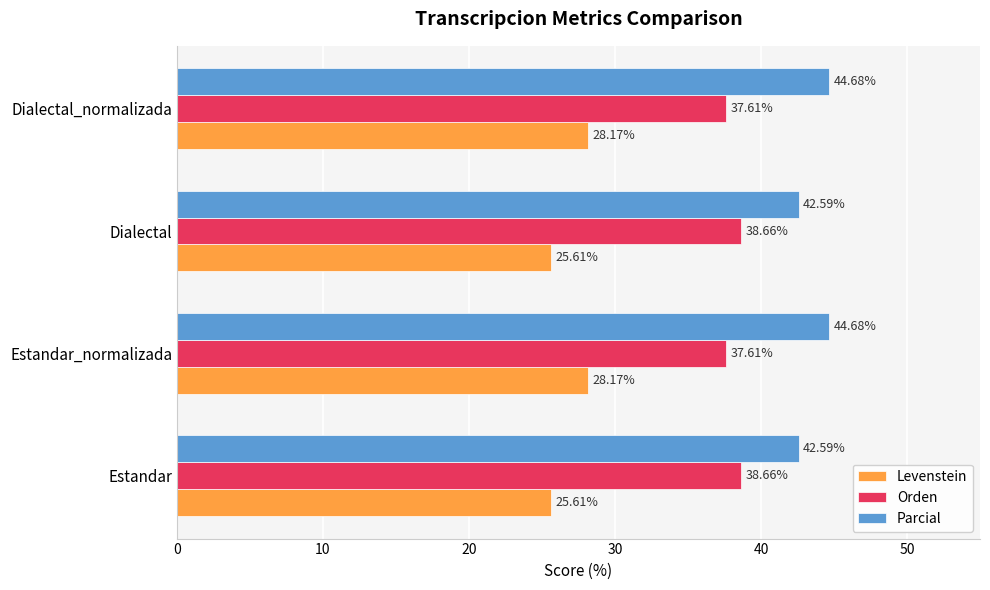

Rank the series by their average value, from lowest to highest.

Levenstein, Orden, Parcial